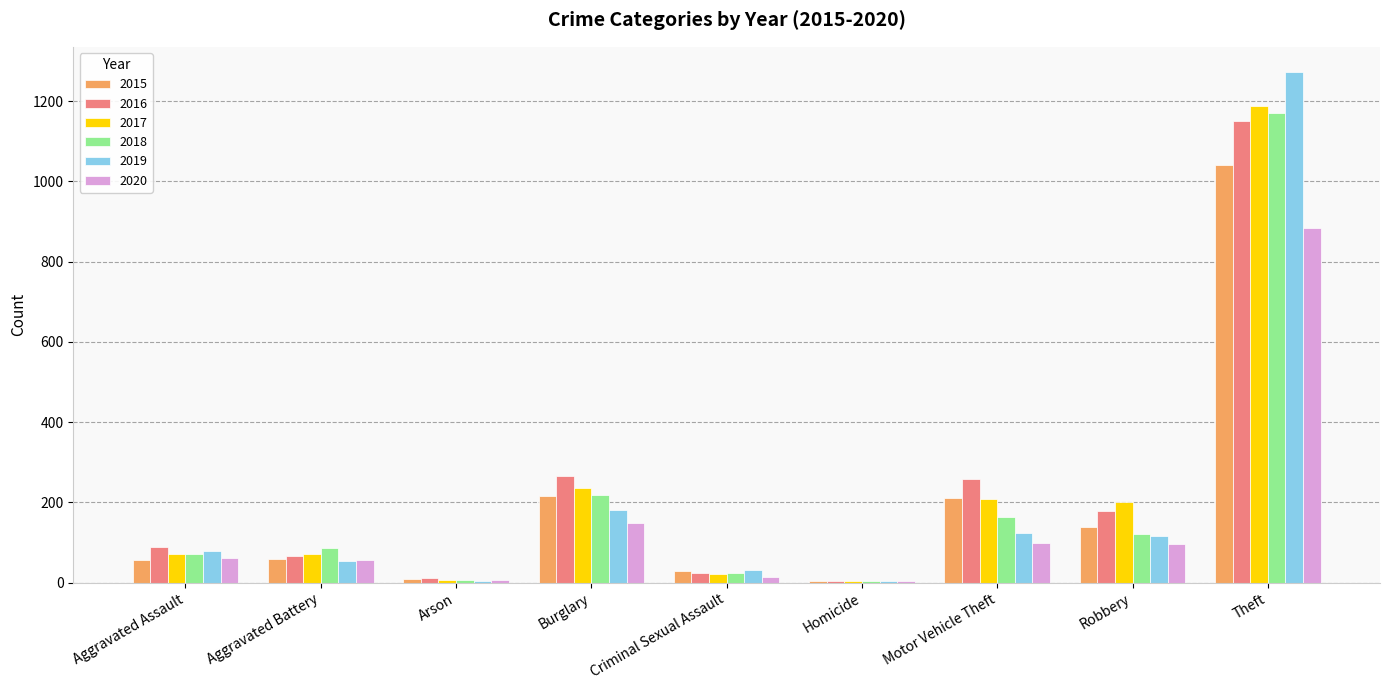

How many groups of bars are there?

9